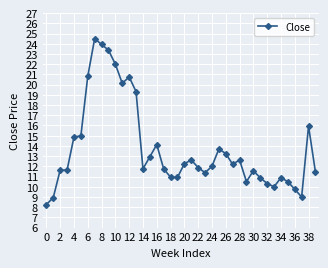

What is the sum of all values?

550.1